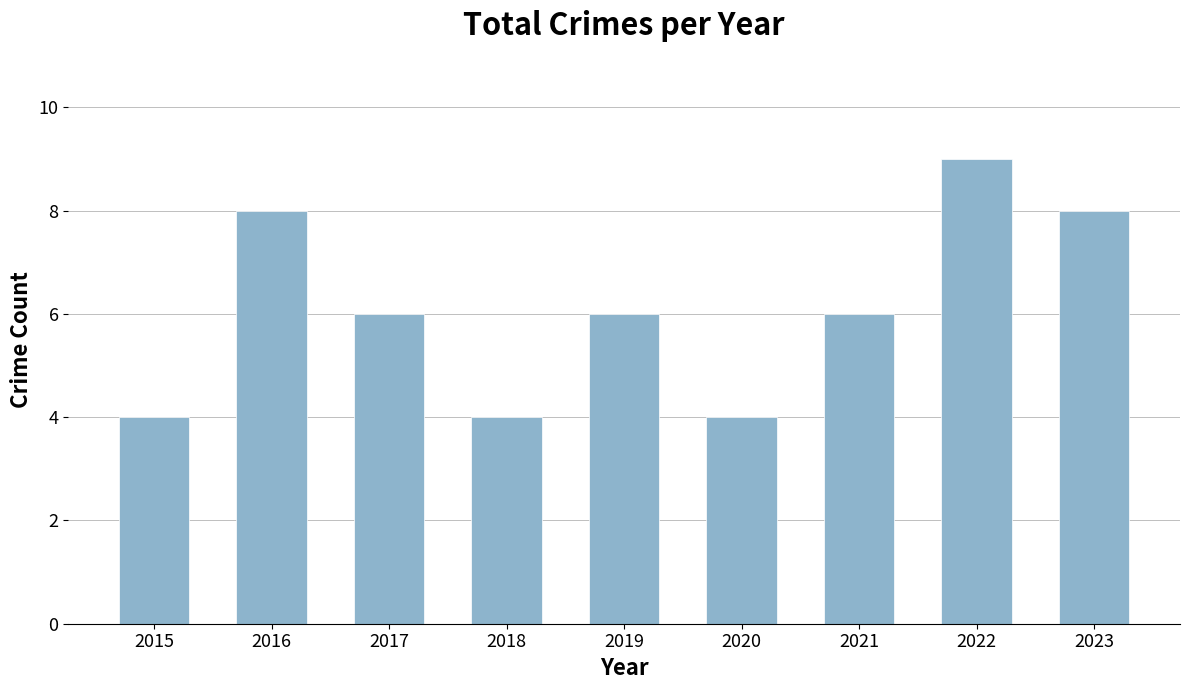

Count the number of data series in this chart.

1